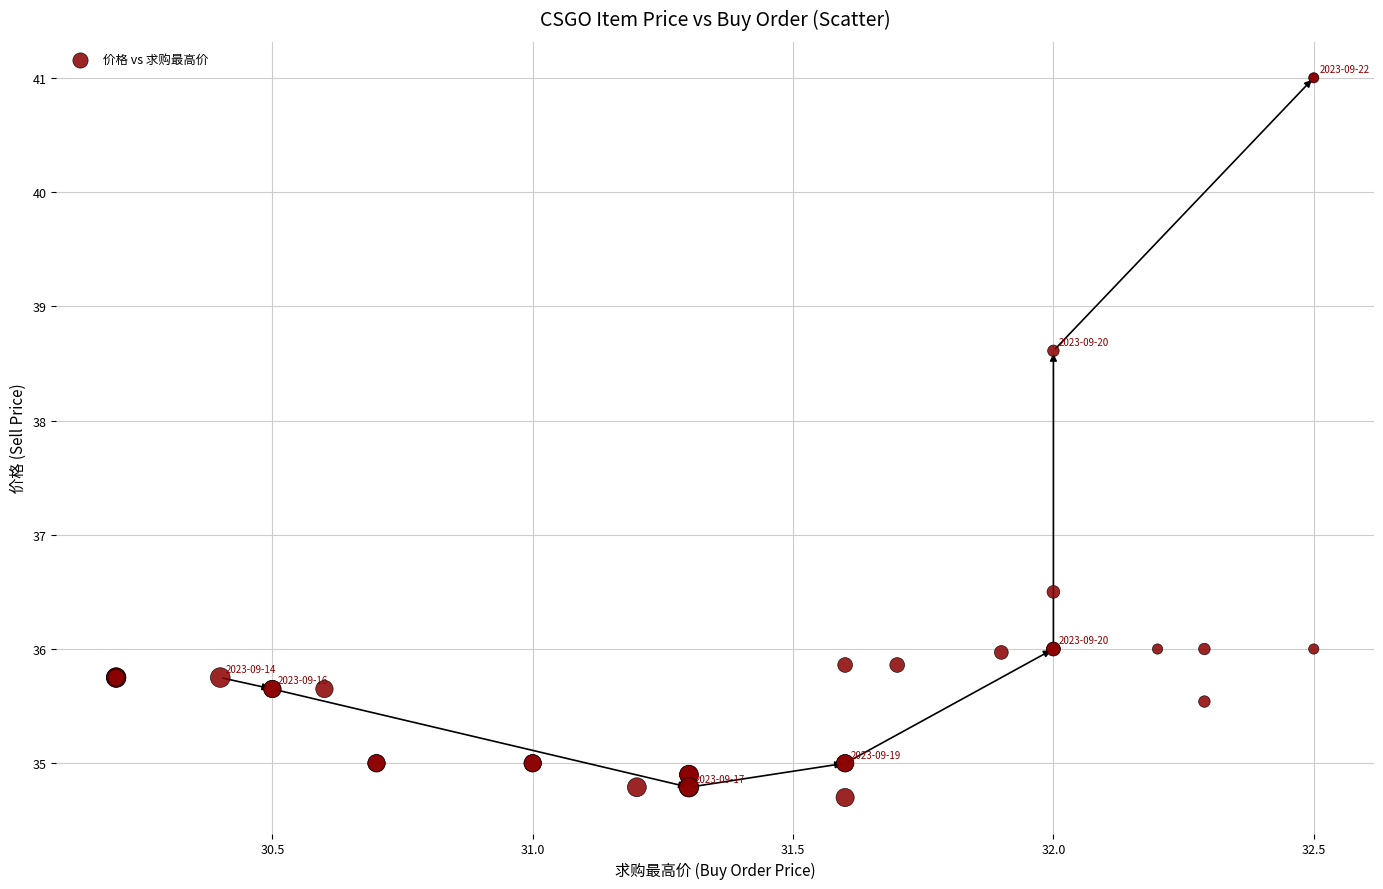

What Y value in the scatter plot is closest to 37?

36.5